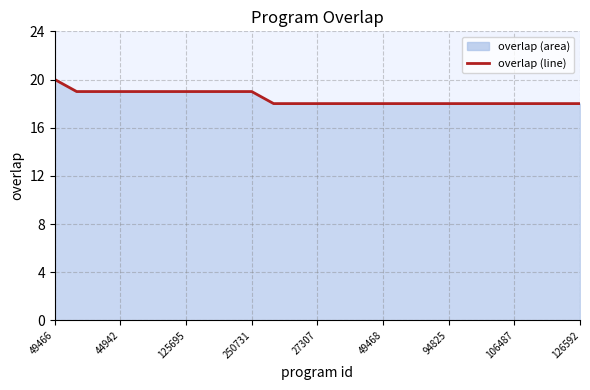

What is the sum of the values at 125695 and 49468?

37